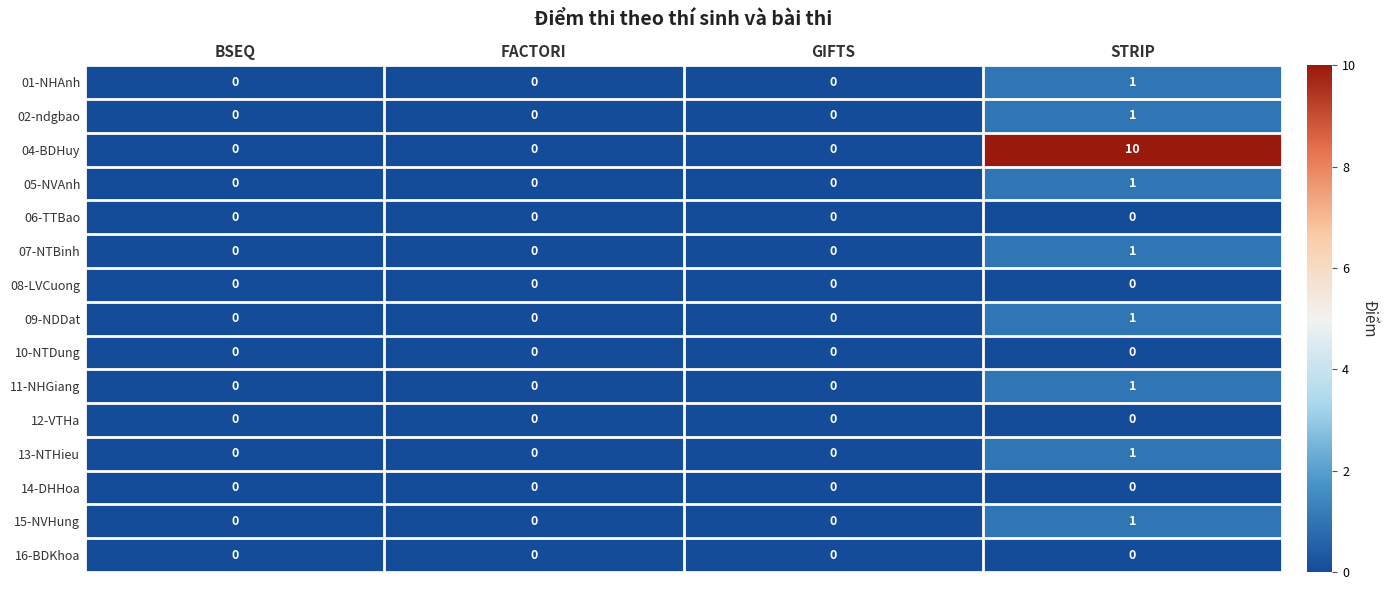

How many categories are shown in the chart?

4